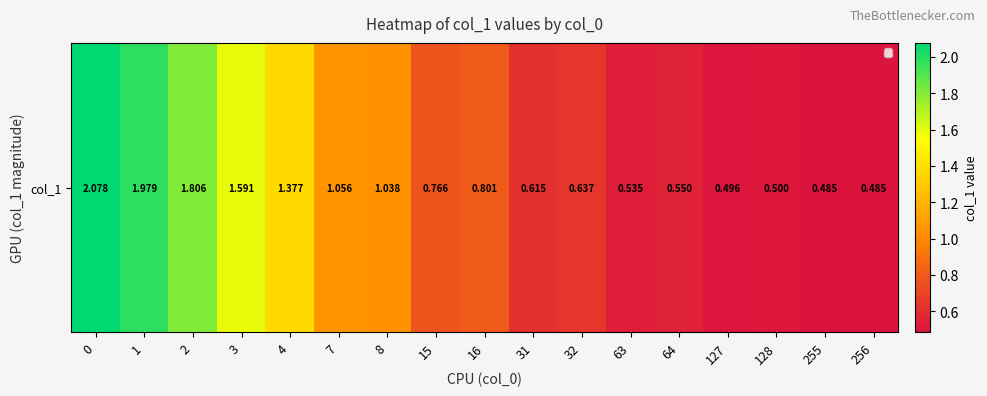

Reading right to left, what are all the values shown in this chart?

256=0.5	255=0.5	128=0.5	127=0.5	64=0.6	63=0.5	32=0.6	31=0.6	16=0.8	15=0.8	8=1.0	7=1.1	4=1.4	3=1.6	2=1.8	1=2.0	0=2.1